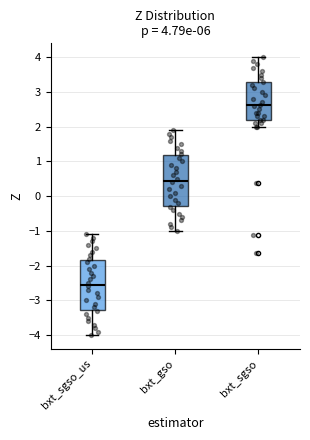

Which box has the highest median line?

bxt_sgso